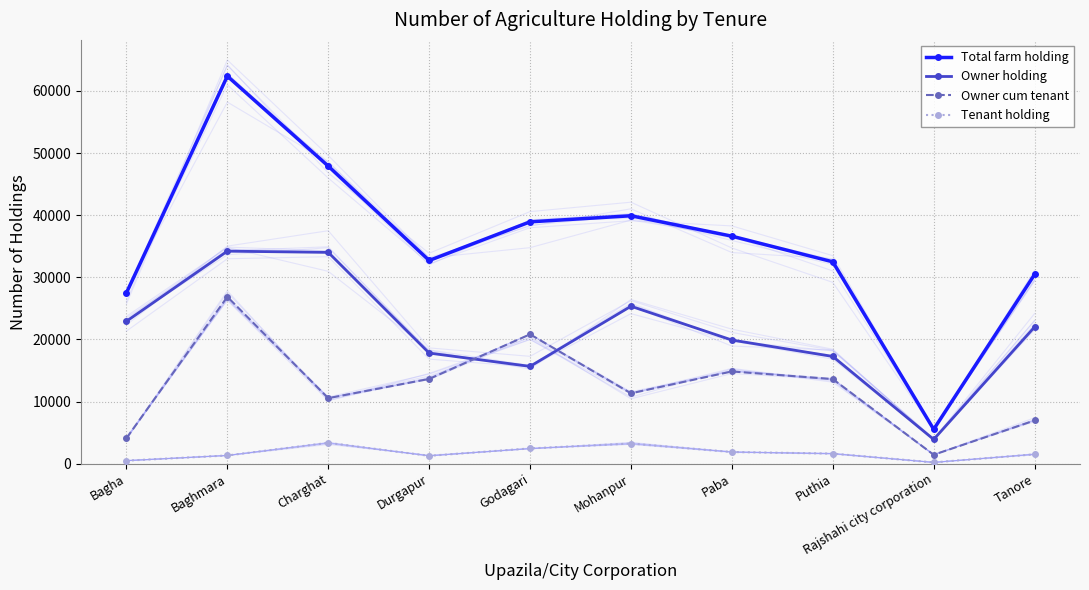

Between Baghmara and Mohanpur, which series saw the biggest shift?

Total farm holding